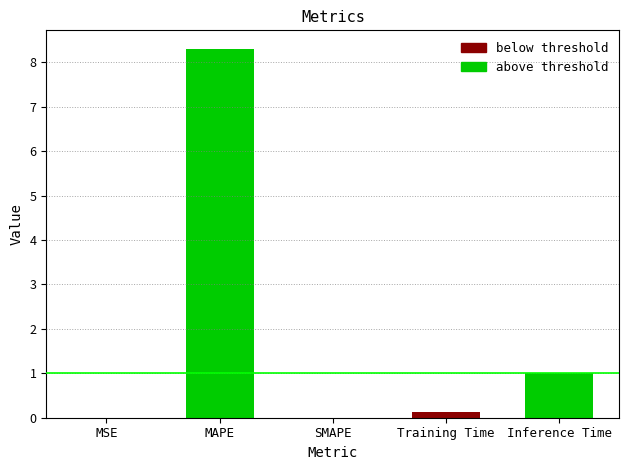

The value of above threshold at Training Time is 0.0. True or false?

True